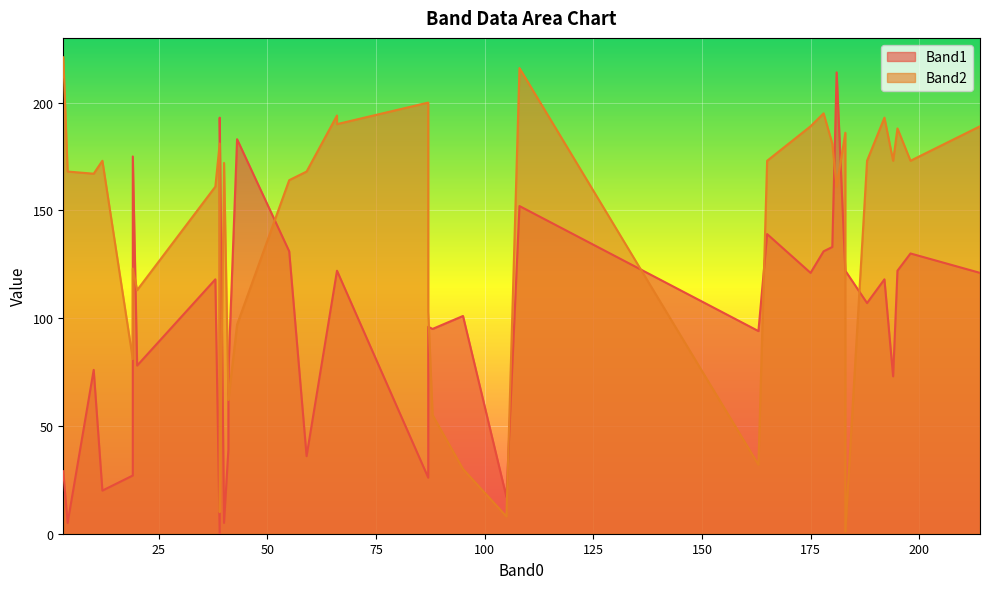

True or false: Band2 has a value of 64 at 41.

True